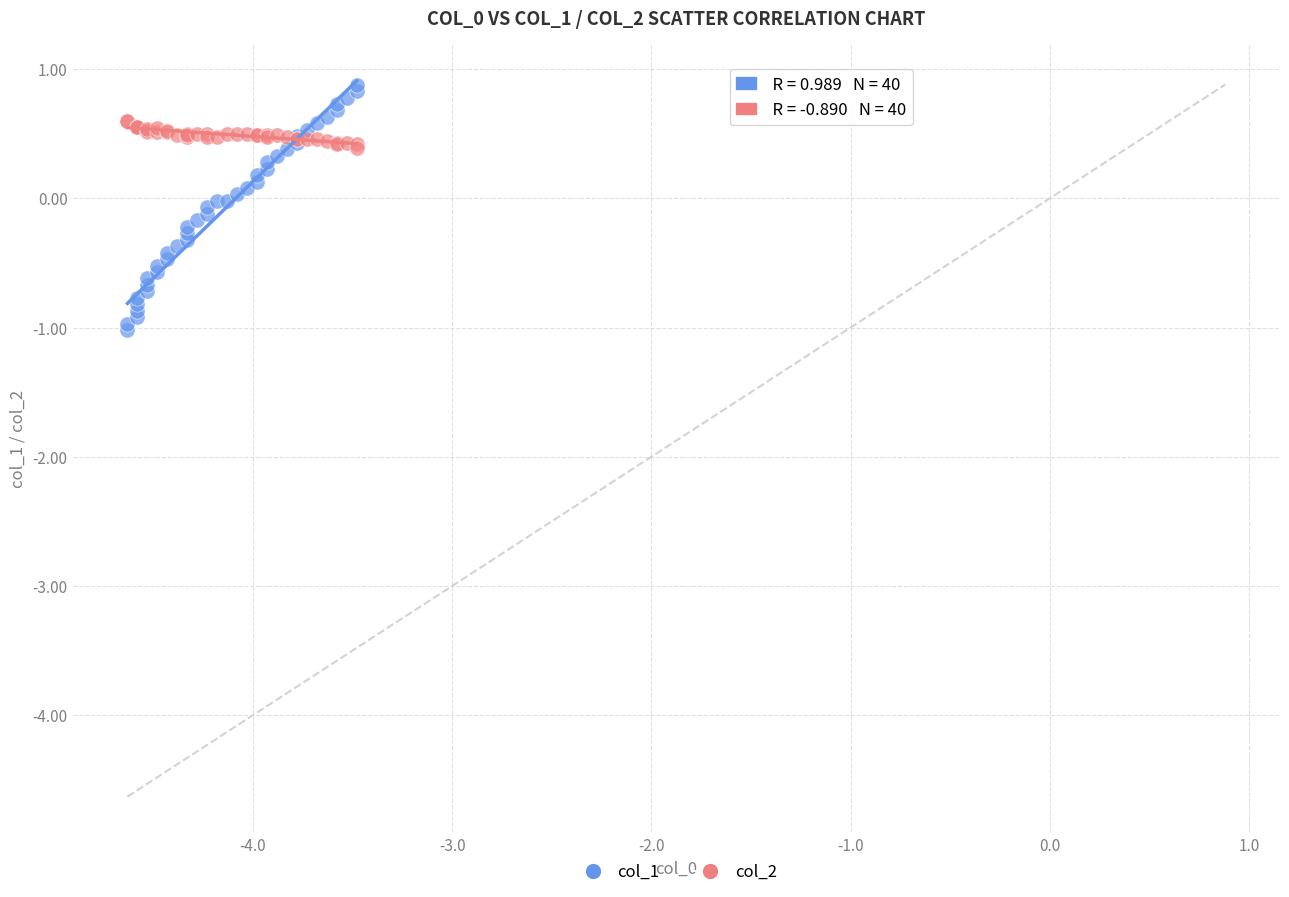

Which series contains the lowest Y value?

col_1